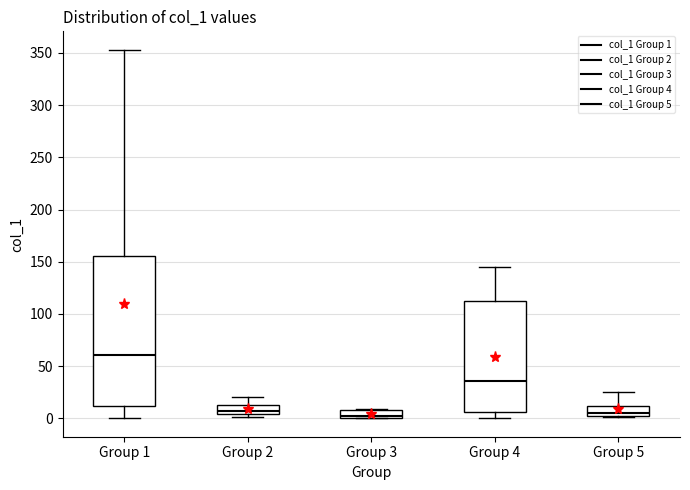

Comparing the boxes themselves (not the whiskers), which one is the tallest?

Group 1